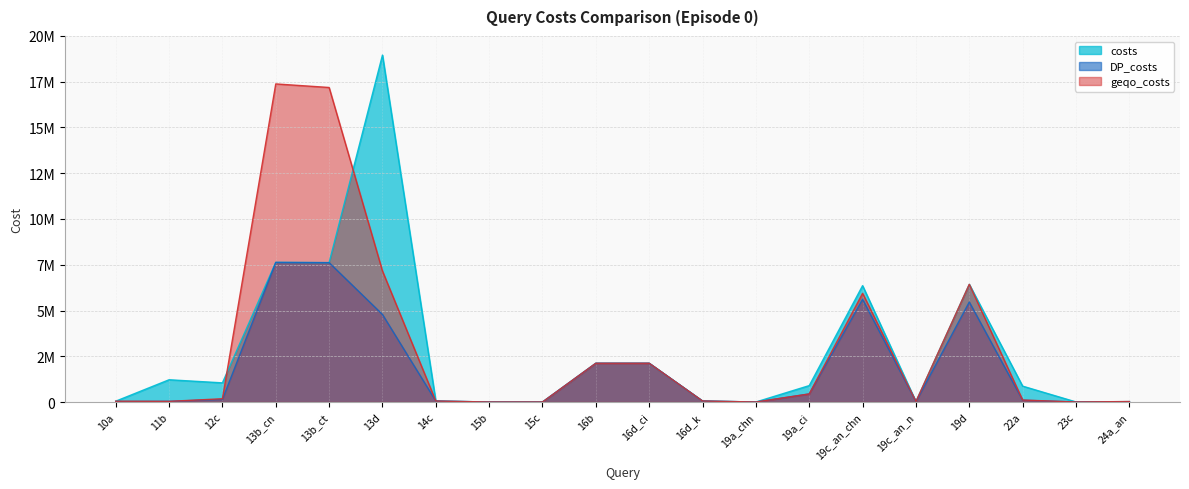

What is the sum of all geqo_costs values?

59306769